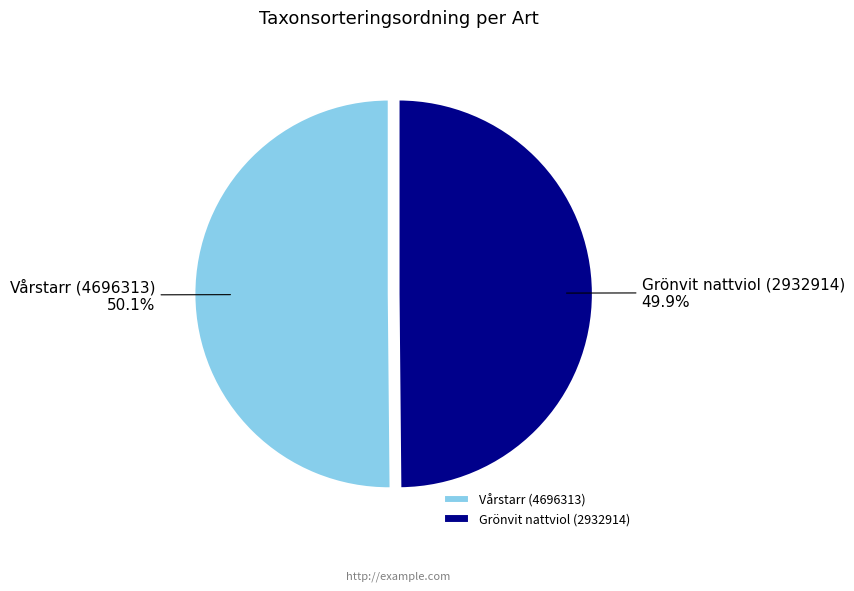

What portion of the pie excludes Grönvit nattviol (2932914)?

50.1%